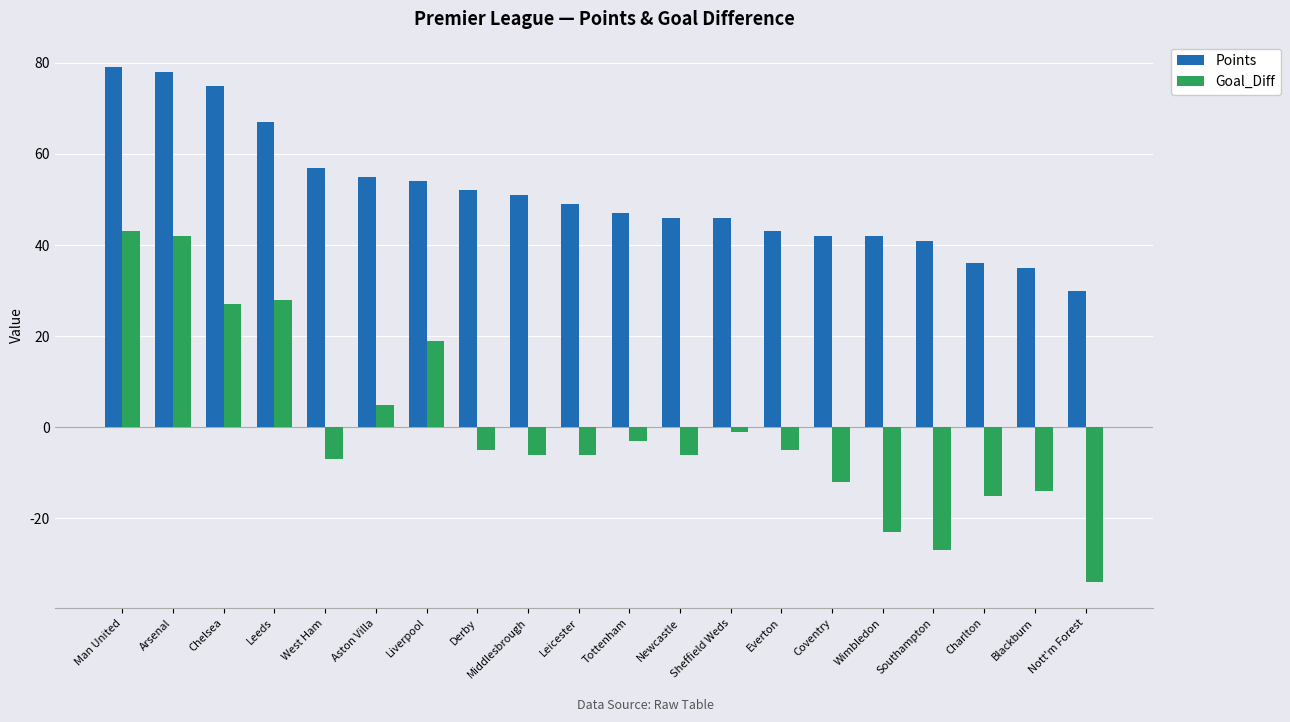

What is the approximate value of Goal_Diff at Leicester?

-6